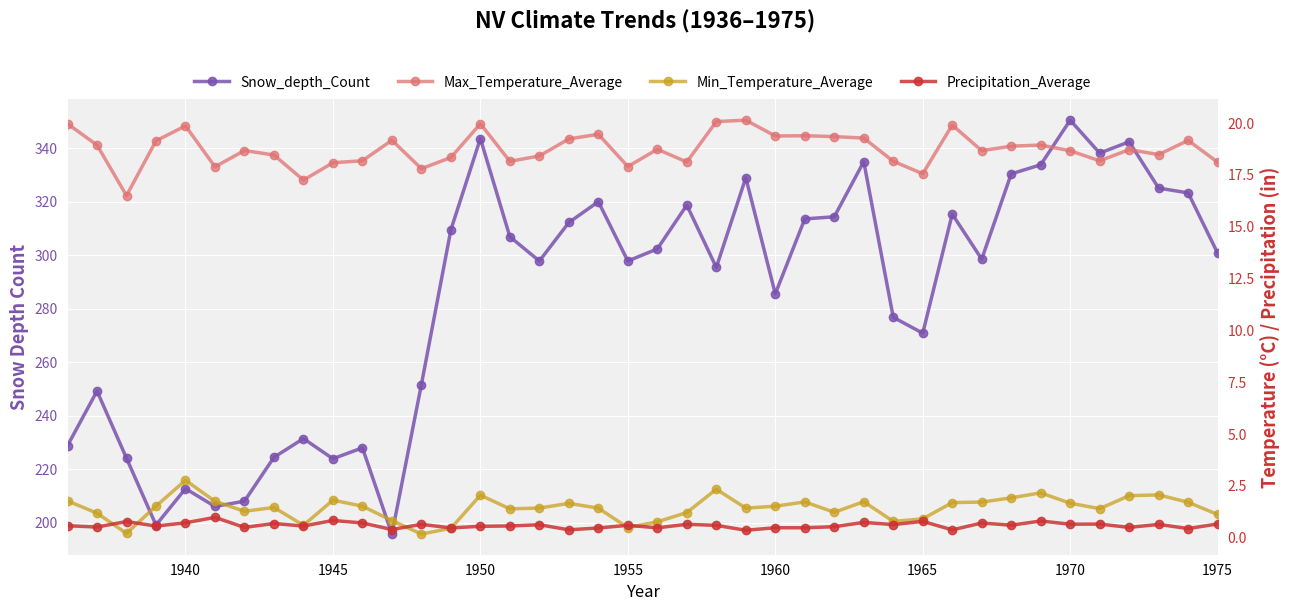

What is the average value of the Min_Temperature_Average series?

1.4